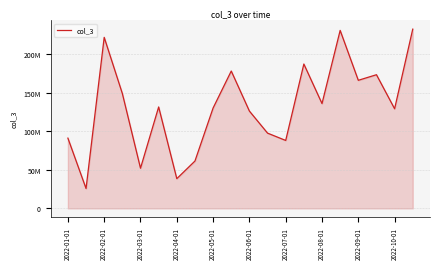

What is the value of the 3rd point from the left?

222220160